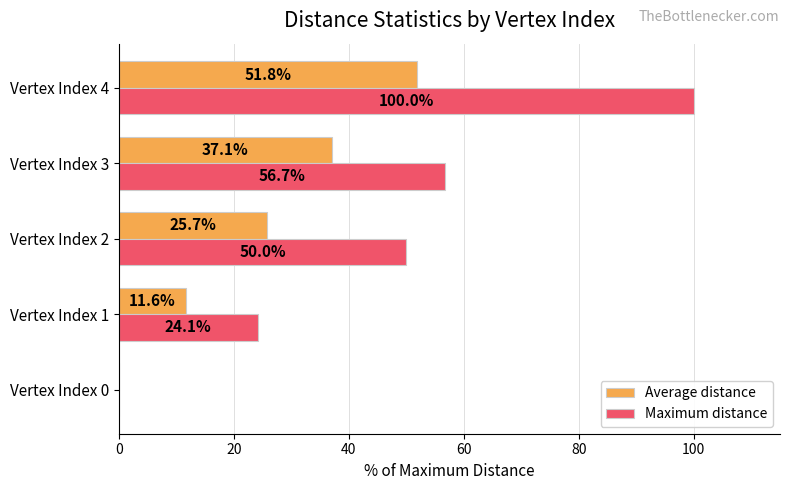

What is the sum of the Maximum distance values at Vertex Index 2 and Vertex Index 4?

150.0